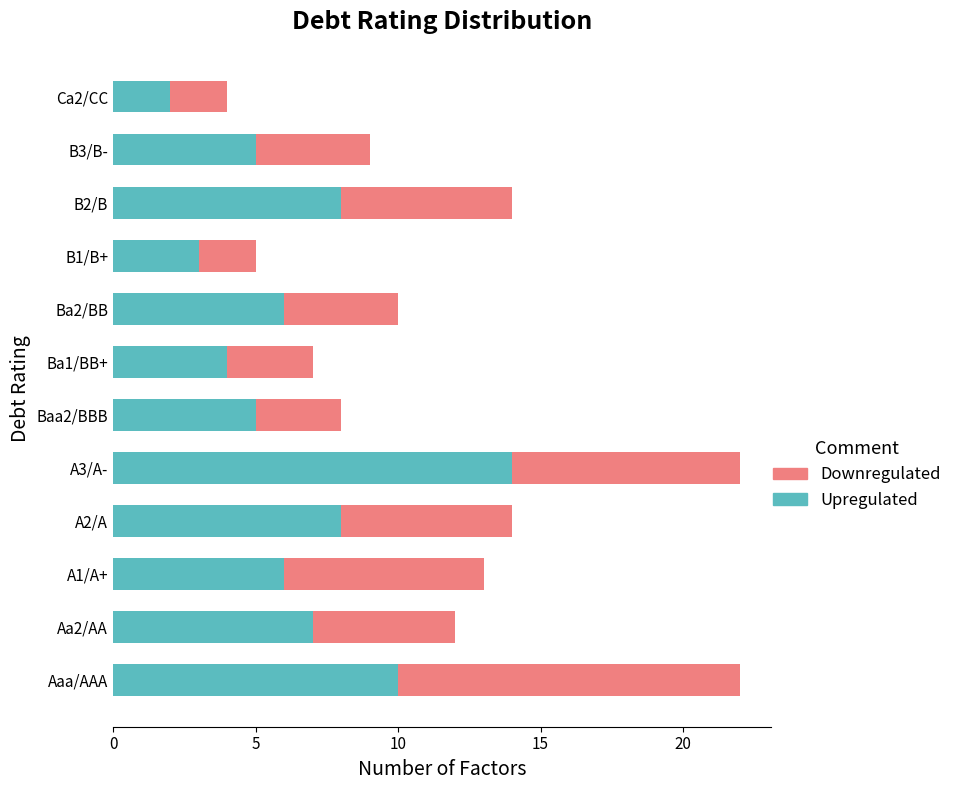

What is the difference between the second highest and second lowest values in the Upregulated series?

7